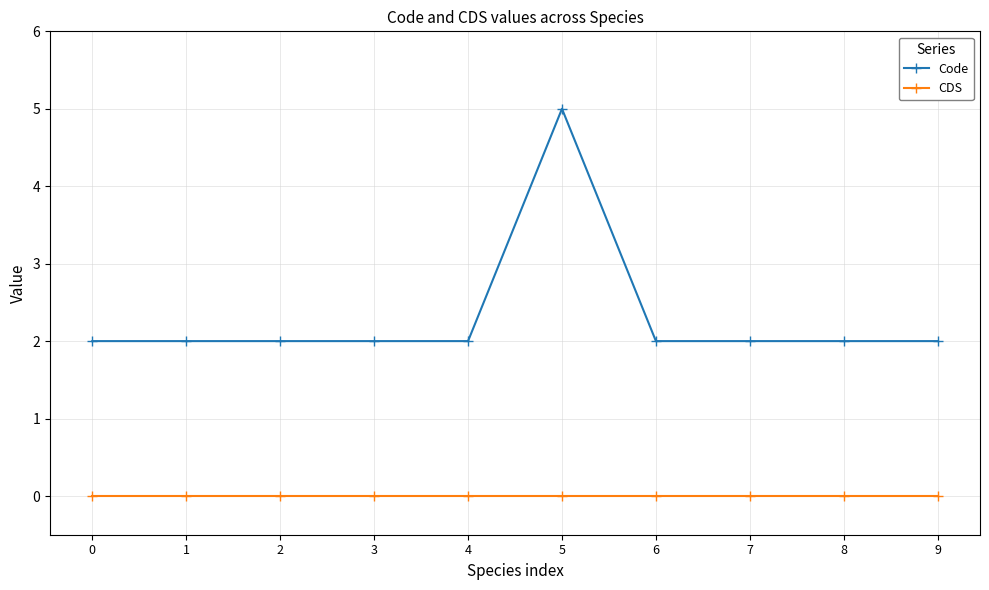

Which series has the widest spread of values?

Code